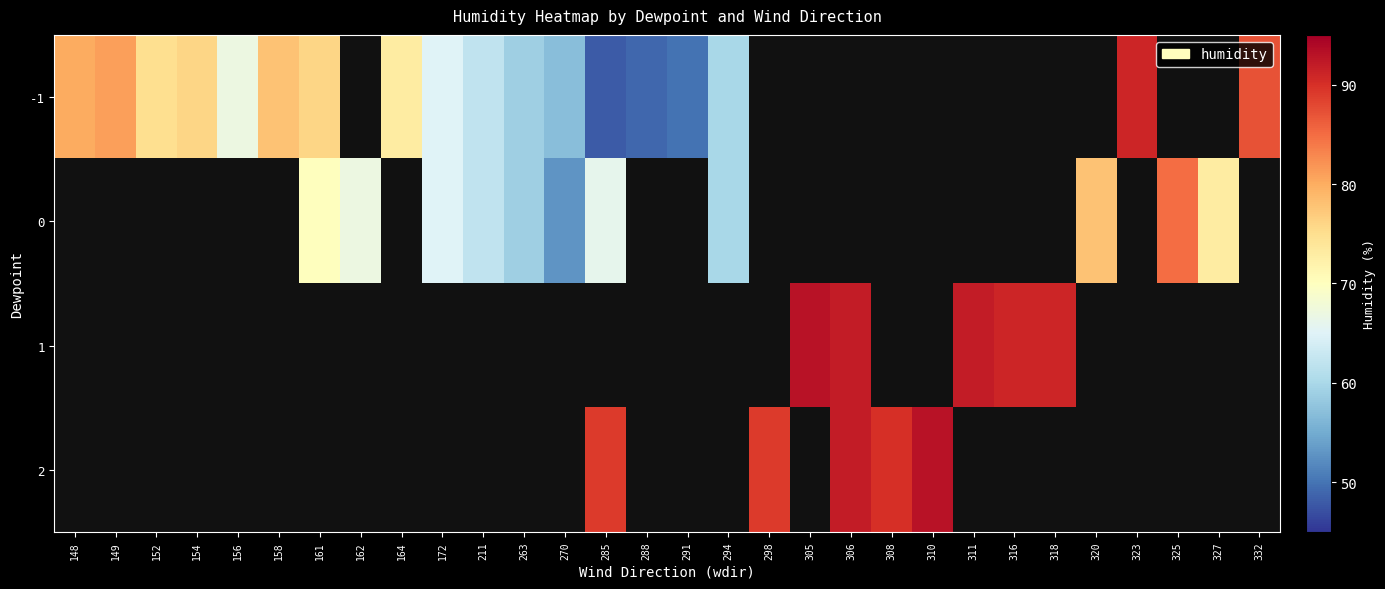

What is the difference between the maximum and second lowest values in the 1 series?

2.0